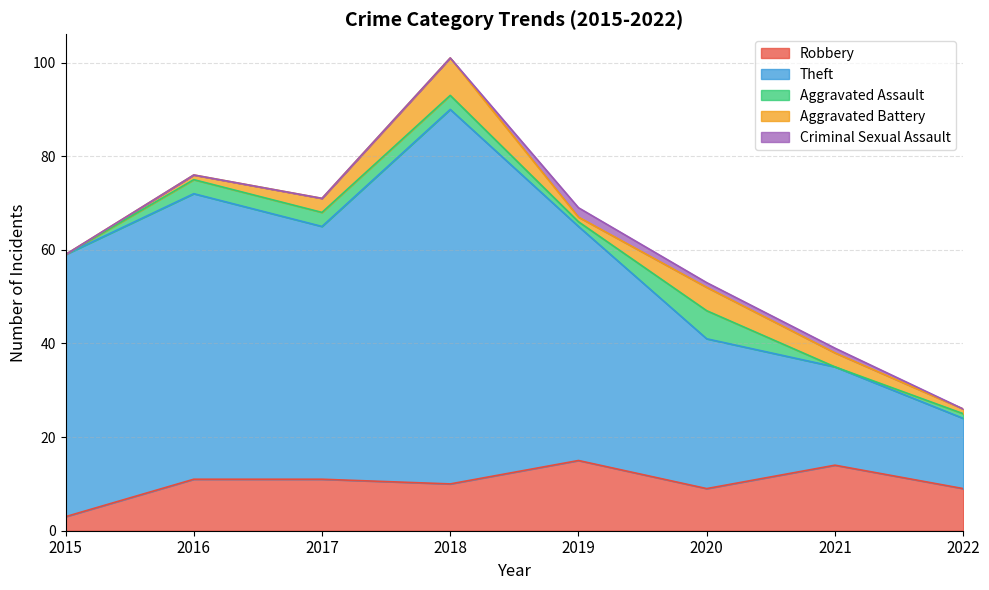

True or false: Theft and Aggravated Battery cross at least once.

False